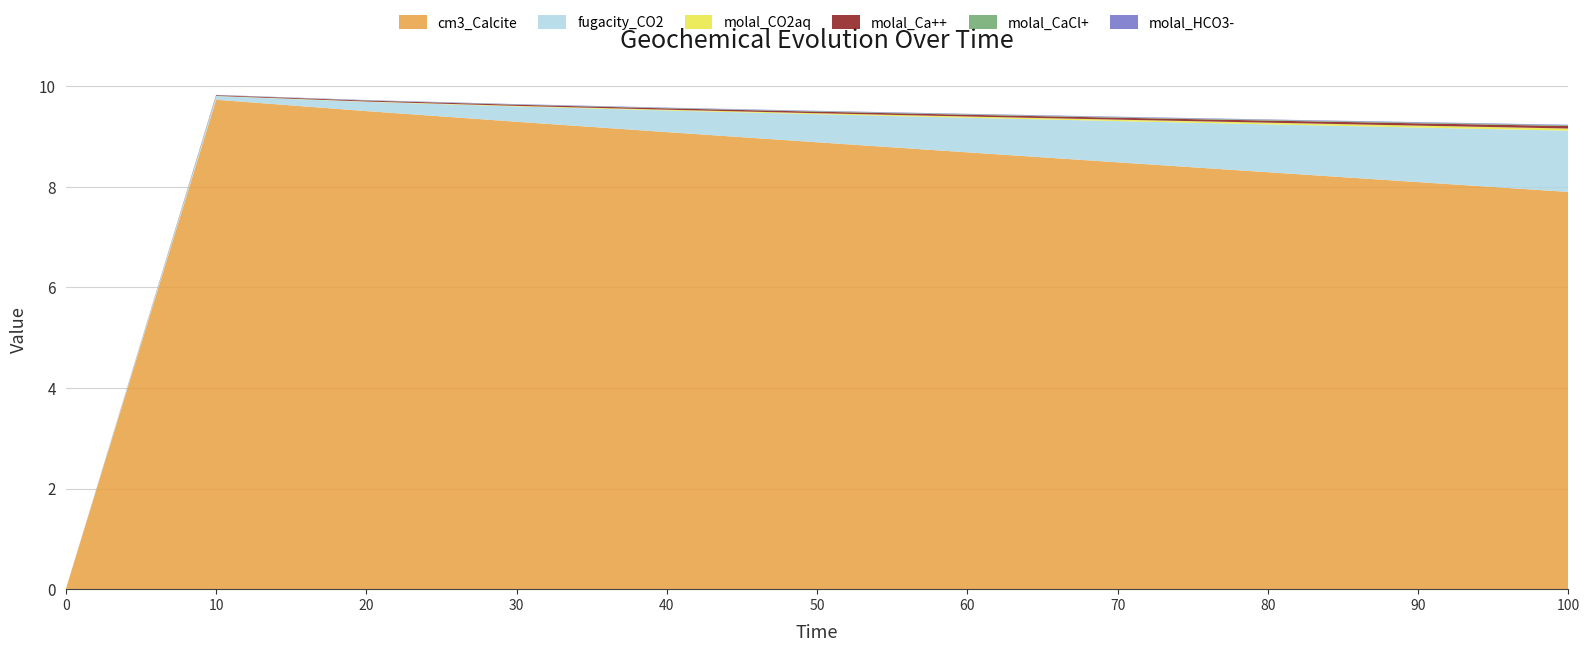

Reading right to left, list all the values displayed in this chart.

cm3_Calcite: 7.9	8.1	8.3	8.5	8.7	8.9	9.1	9.3	9.5	9.7	0.0
fugacity_CO2: 1.2	1.1	1.0	0.8	0.7	0.6	0.4	0.3	0.2	0.1	0.0
molal_CO2aq: 0.0	0.0	0.0	0.0	0.0	0.0	0.0	0.0	0.0	0.0	0.0
molal_Ca++: 0.0	0.0	0.0	0.0	0.0	0.0	0.0	0.0	0.0	0.0	0.0
molal_CaCl+: 0.0	0.0	0.0	0.0	0.0	0.0	0.0	0.0	0.0	0.0	0.0
molal_HCO3-: 0.0	0.0	0.0	0.0	0.0	0.0	0.0	0.0	0.0	0.0	0.0